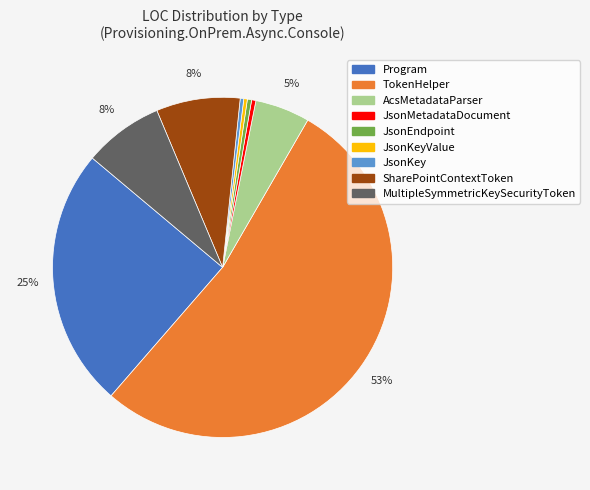

To the nearest percent, what portion does MultipleSymmetricKeySecurityToken represent?

8%